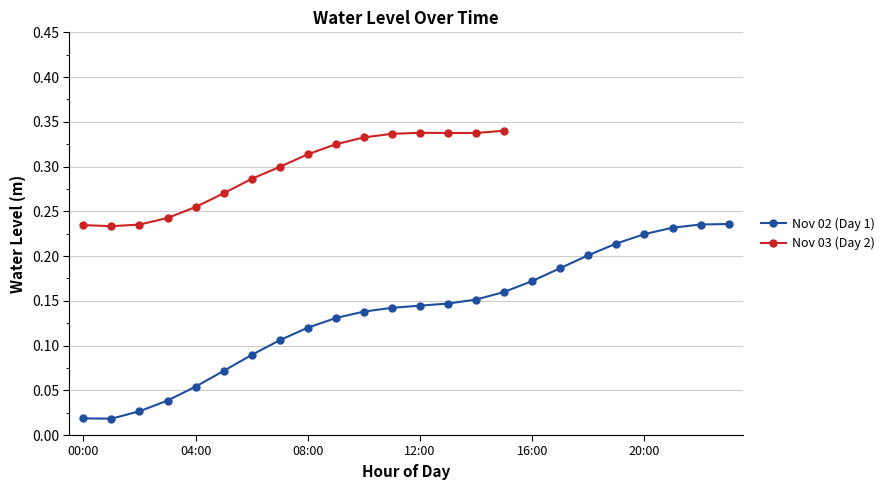

Between 18:00 and 00:00, which is larger?

18:00